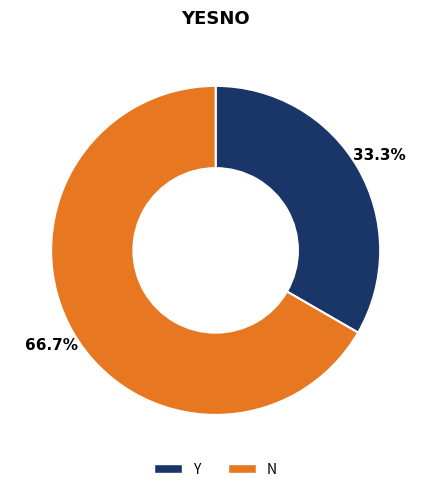

Is it true that N is 58% of the pie?

False